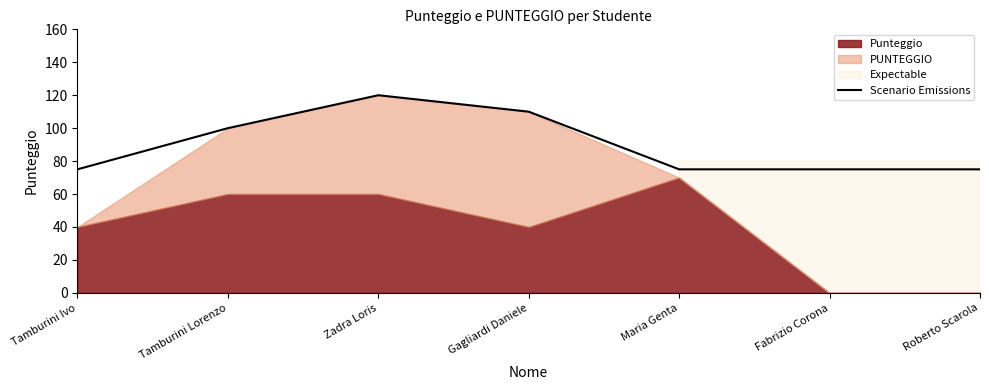

Approximately how many times larger is the value at Gagliardi Daniele compared to Zadra Loris?

0.9